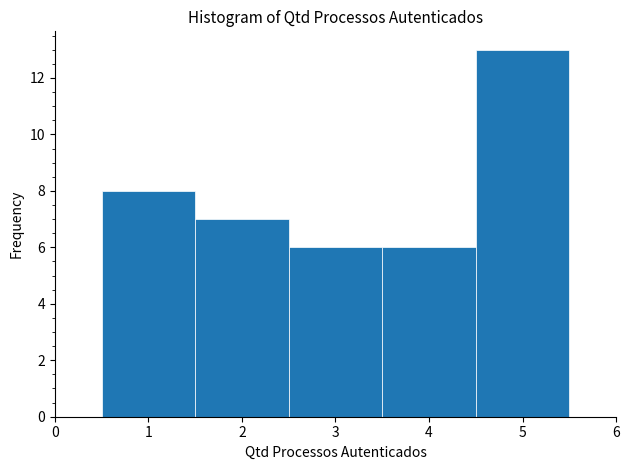

Reading left to right, transcribe this chart: for each bar, give the range it covers on the x-axis and its height. The values are not printed on the chart, so give them approximately, as read against the axis.

0.5 to 1.5: 8
1.5 to 2.5: 7
2.5 to 3.5: 6
3.5 to 4.5: 6
4.5 to 5.5: 13